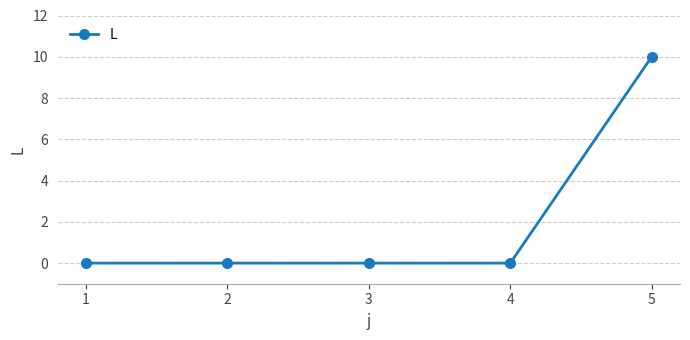

True or false: the data has more than 2 interior local peaks.

False